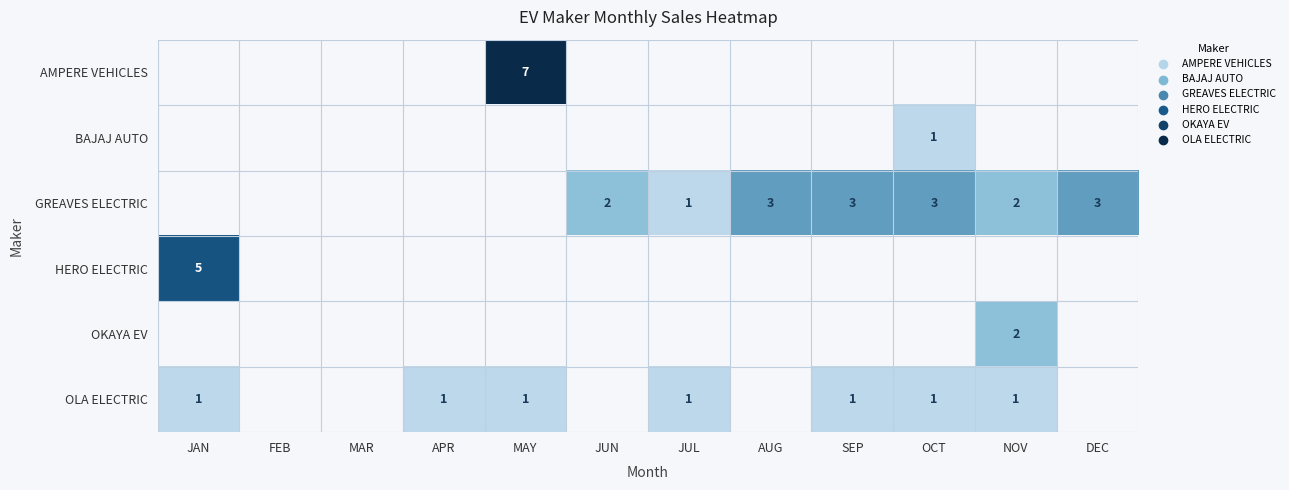

The value of OLA ELECTRIC at MAY is 2. True or false?

False